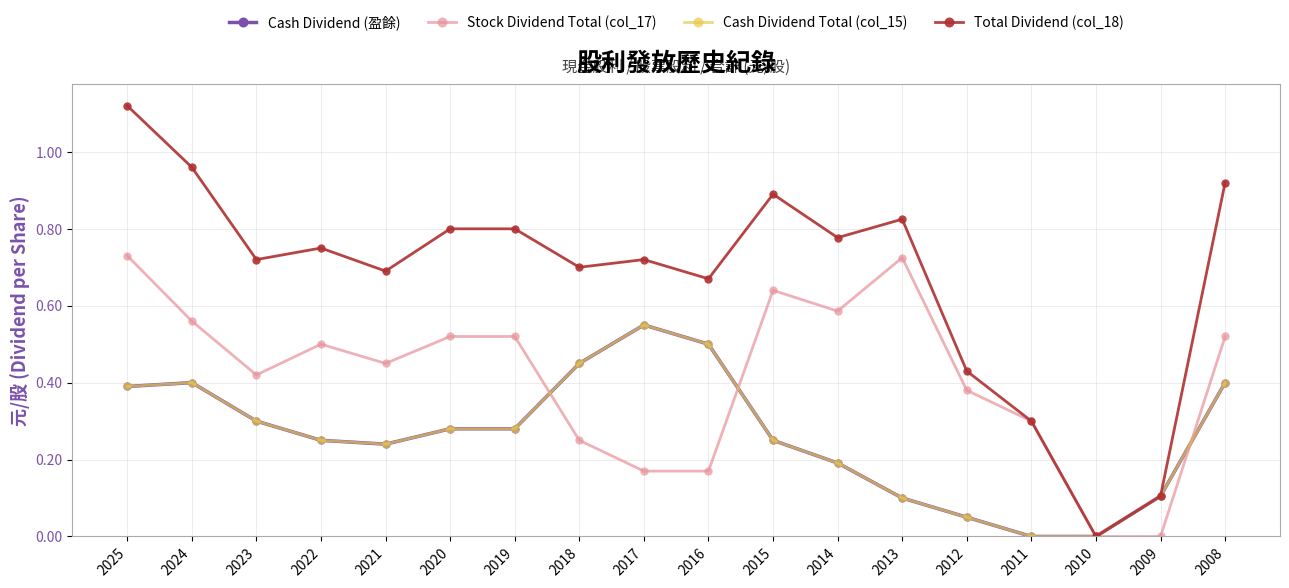

Does the chart have visible grid lines?

Yes